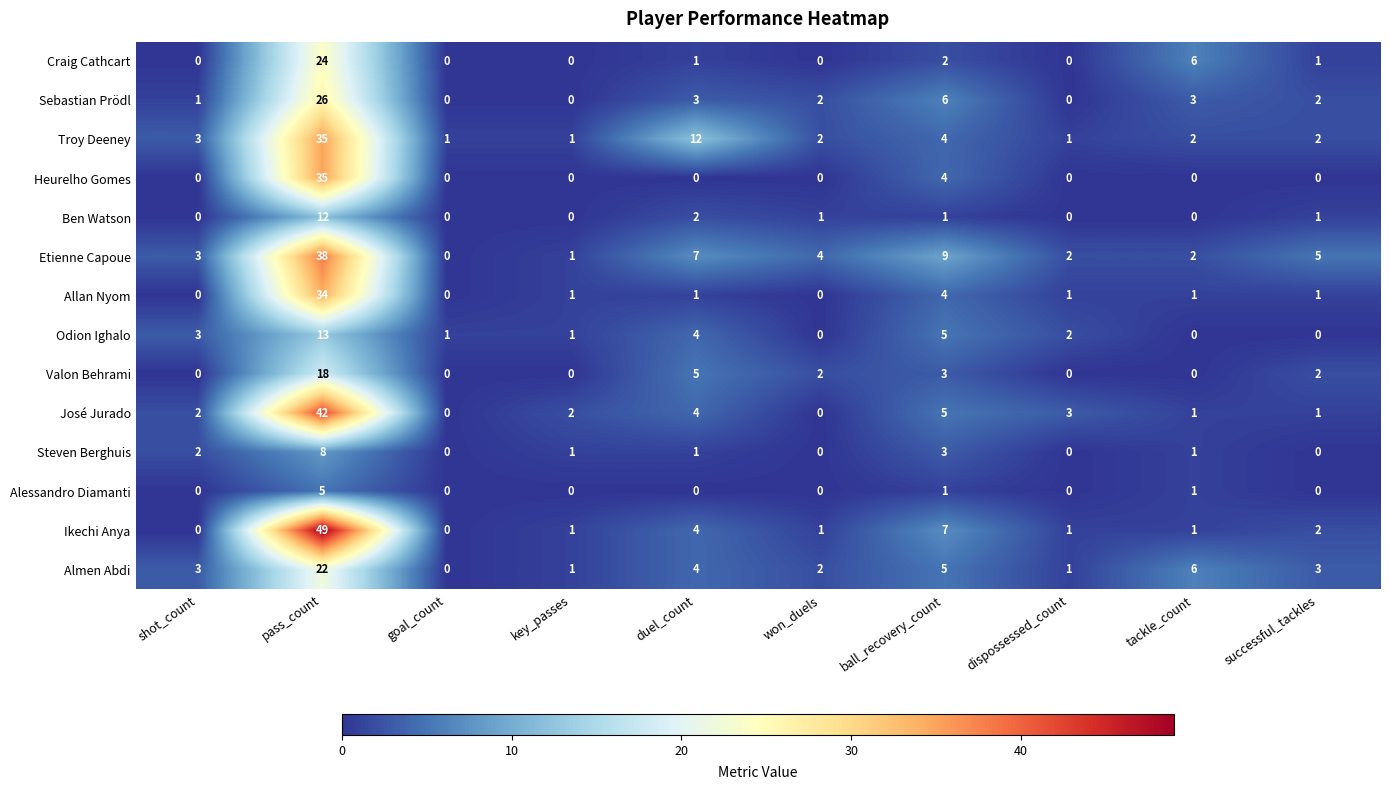

What is the sum of all Steven Berghuis values?

16